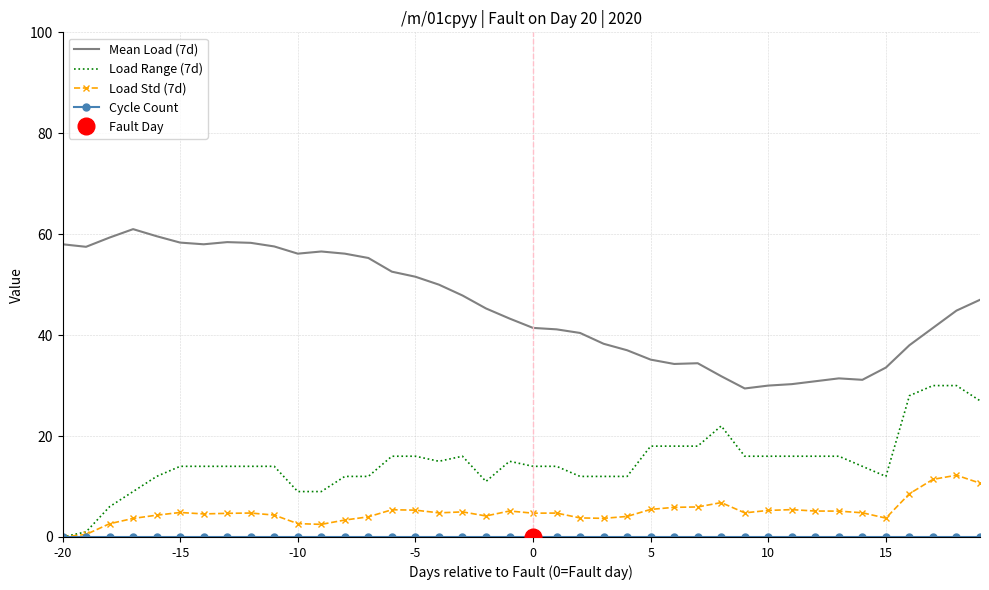

True or false: Cycle Count has more than 1 points higher than both neighbors.

False